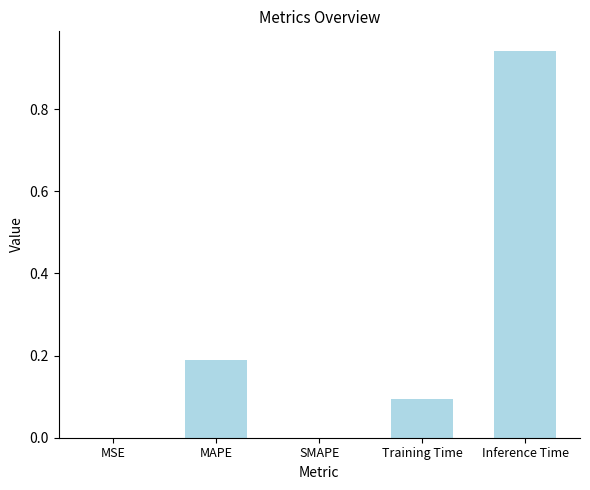

Which has a higher value, MSE or MAPE?

MAPE